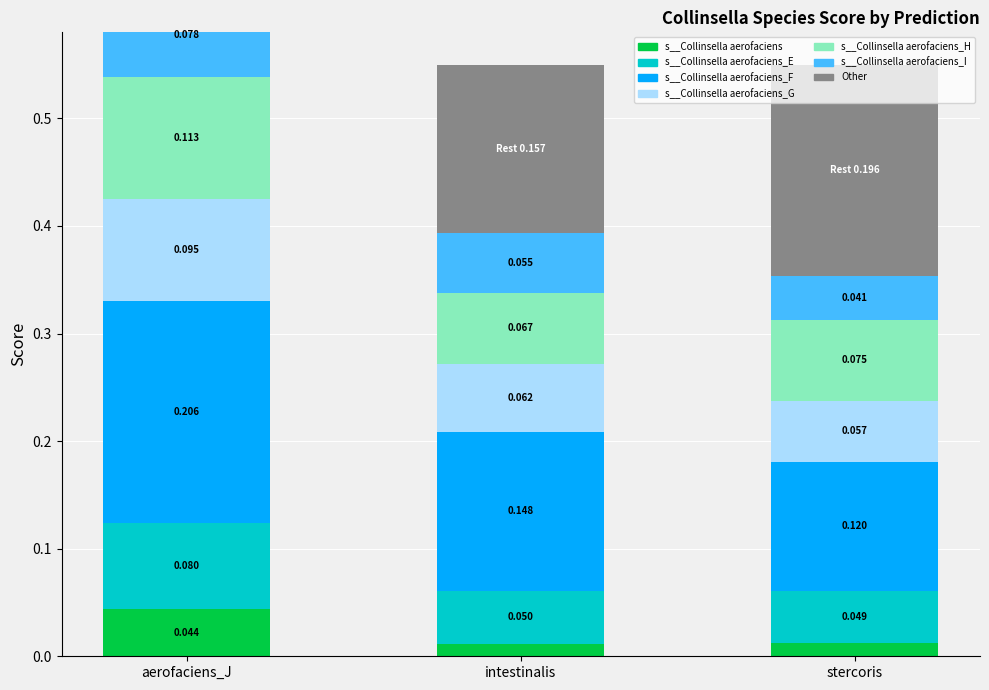

Which label corresponds to the largest value in the chart?

aerofaciens_J